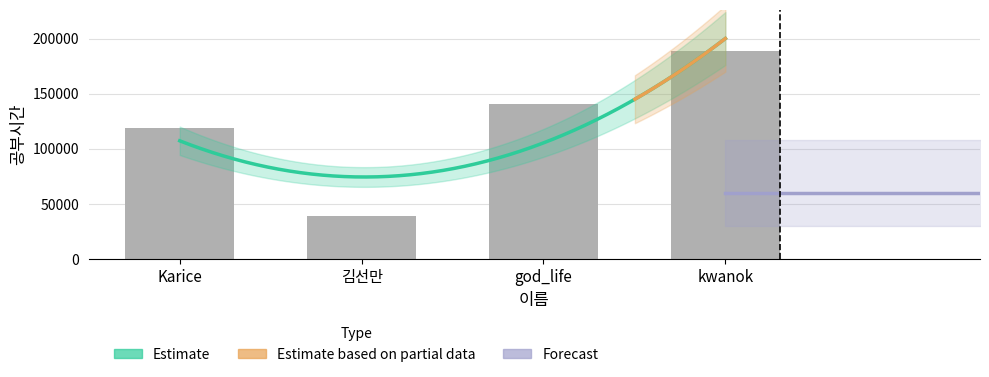

The chart shows a value of 119039 at Karice. True or false?

True